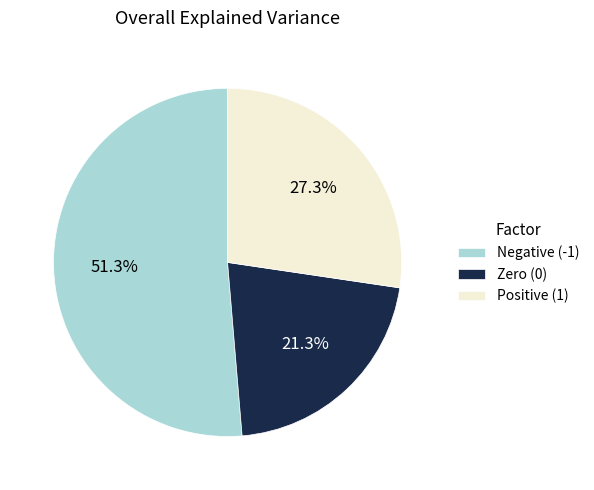

To the nearest percent, what is the difference between the largest and smallest slice percentages?

30%